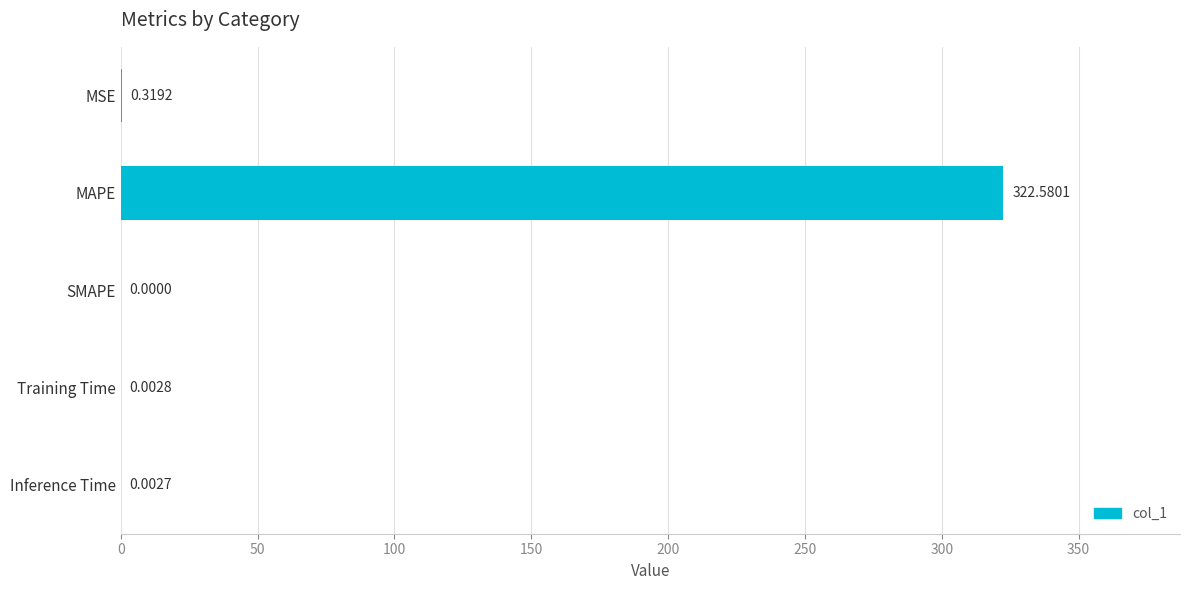

Between MSE and Training Time, which is larger?

MSE